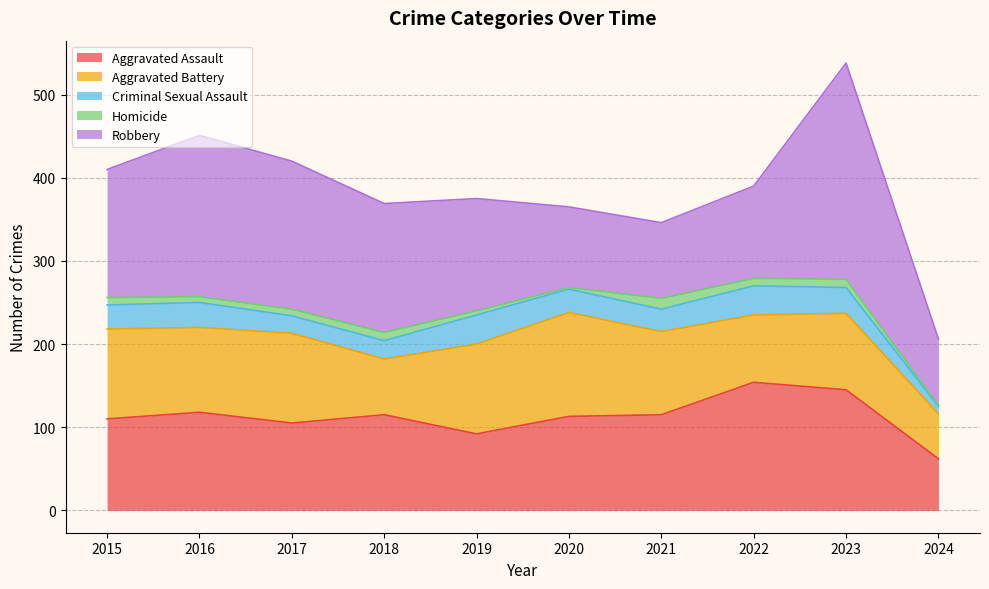

Between 2016 and 2015, which is larger?

2016